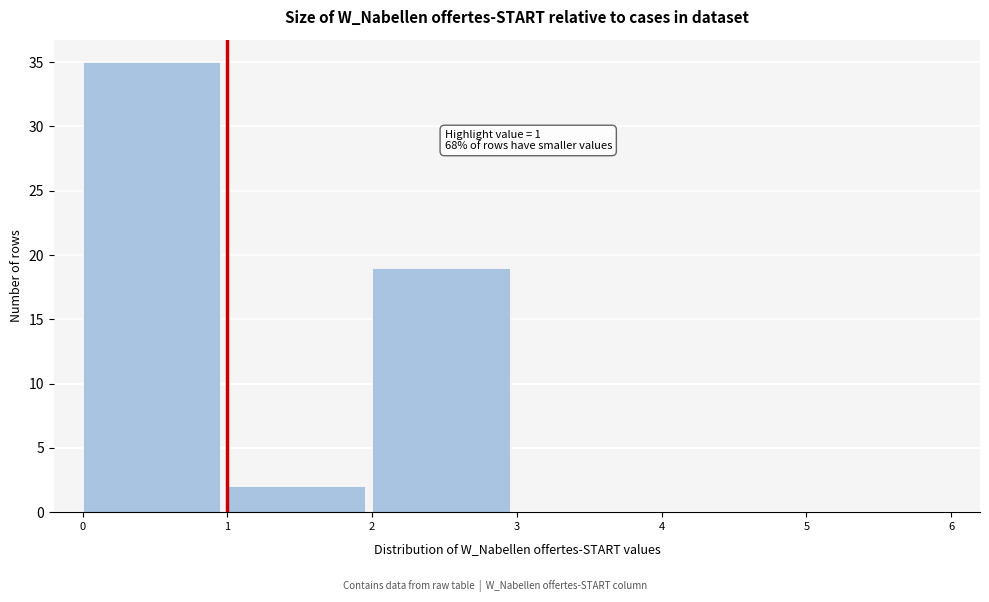

Over which range of the x-axis is the bar tallest?

0 to 1